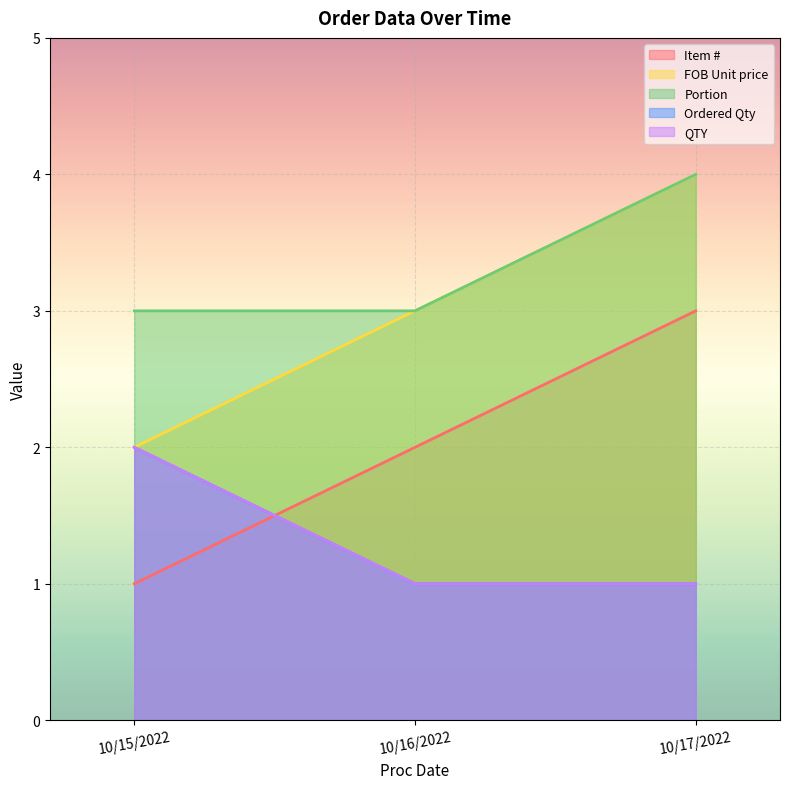

Between 10/15/2022 and 10/17/2022, which series saw the biggest shift?

Item #